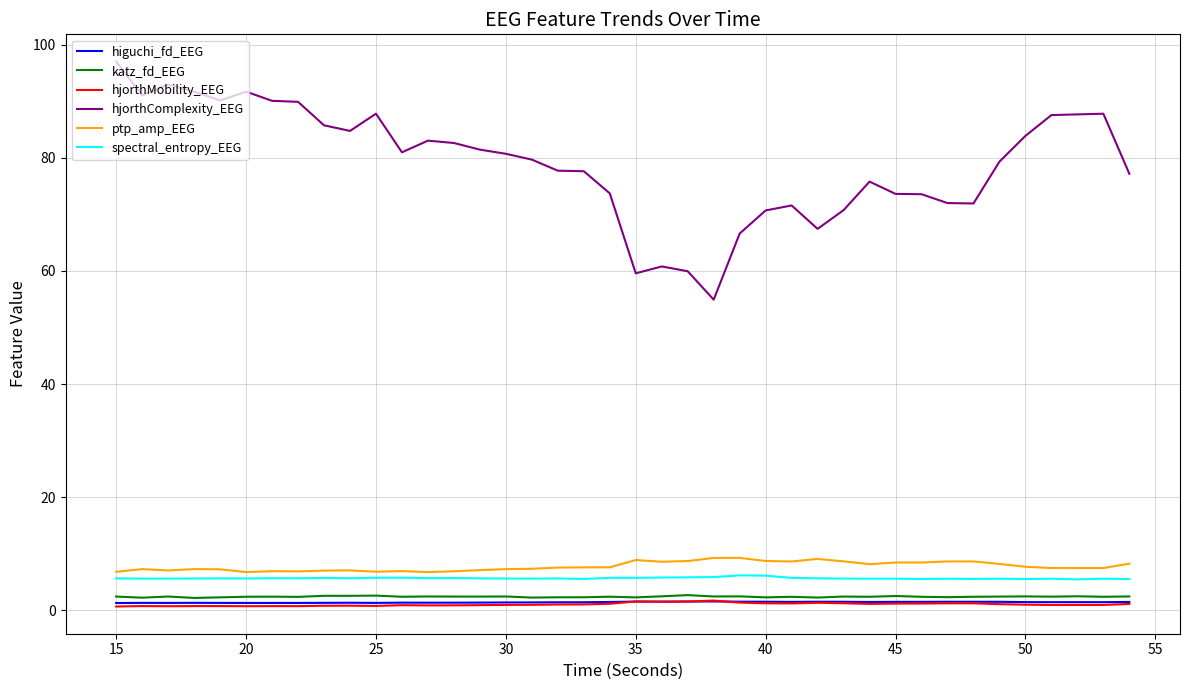

True or false: hjorthComplexity_EEG and ptp_amp_EEG cross at least once.

False